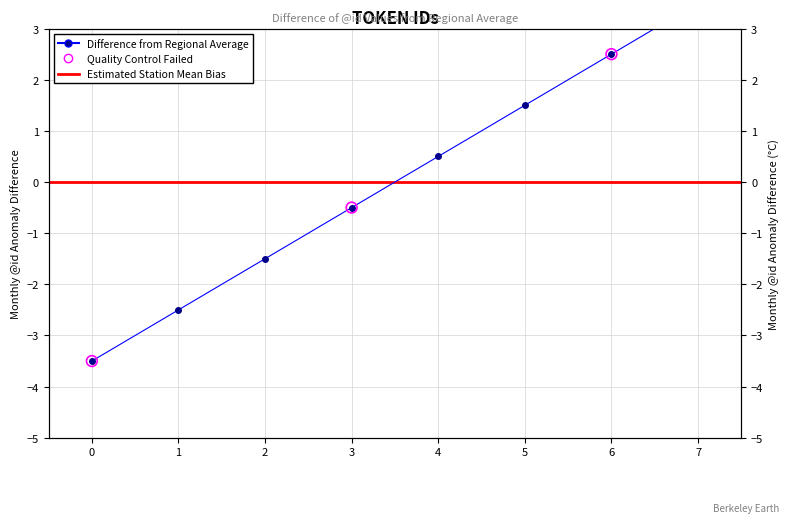

What is the ratio of the value at 4 to the value at 5?

0.3